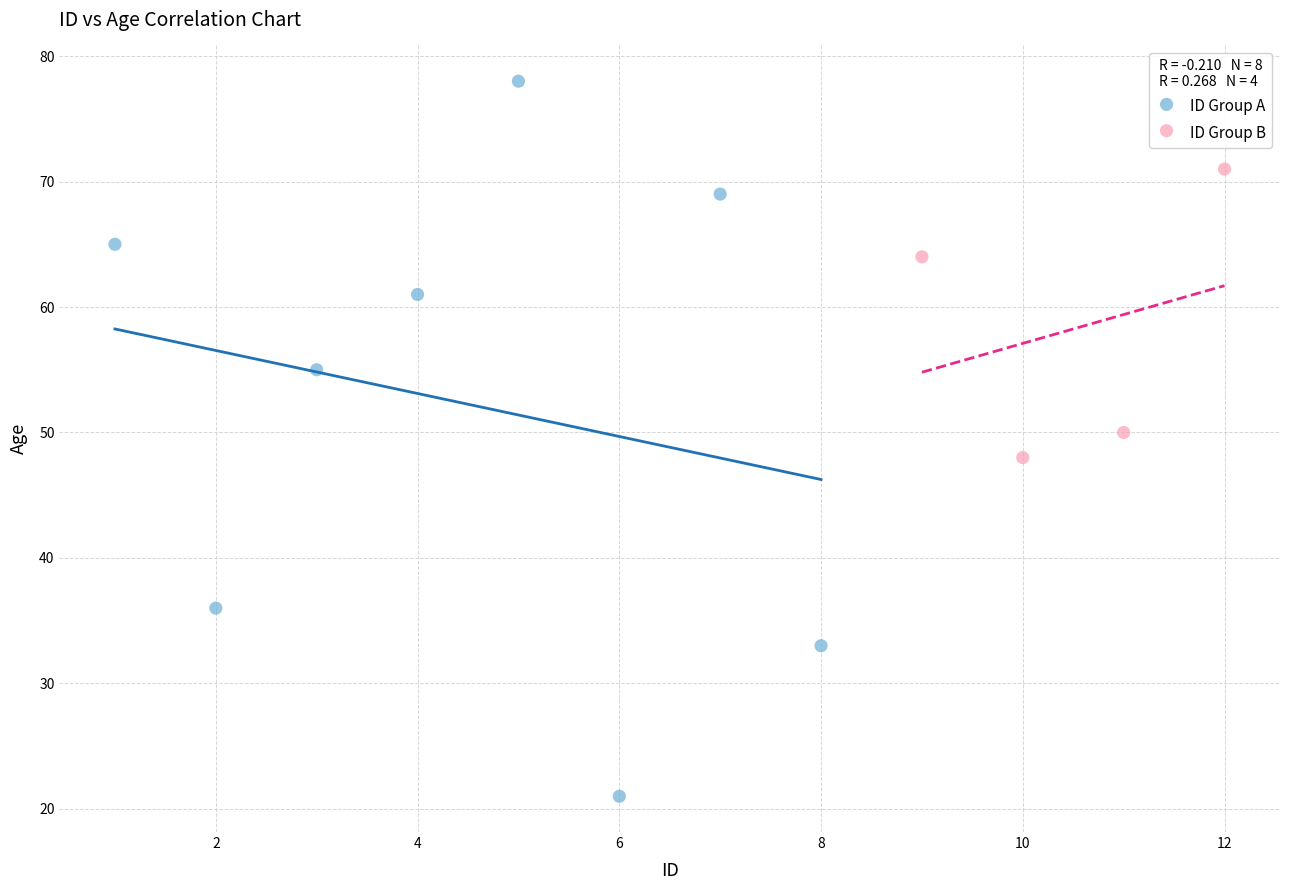

Which series contains the highest Y value?

ID Group A